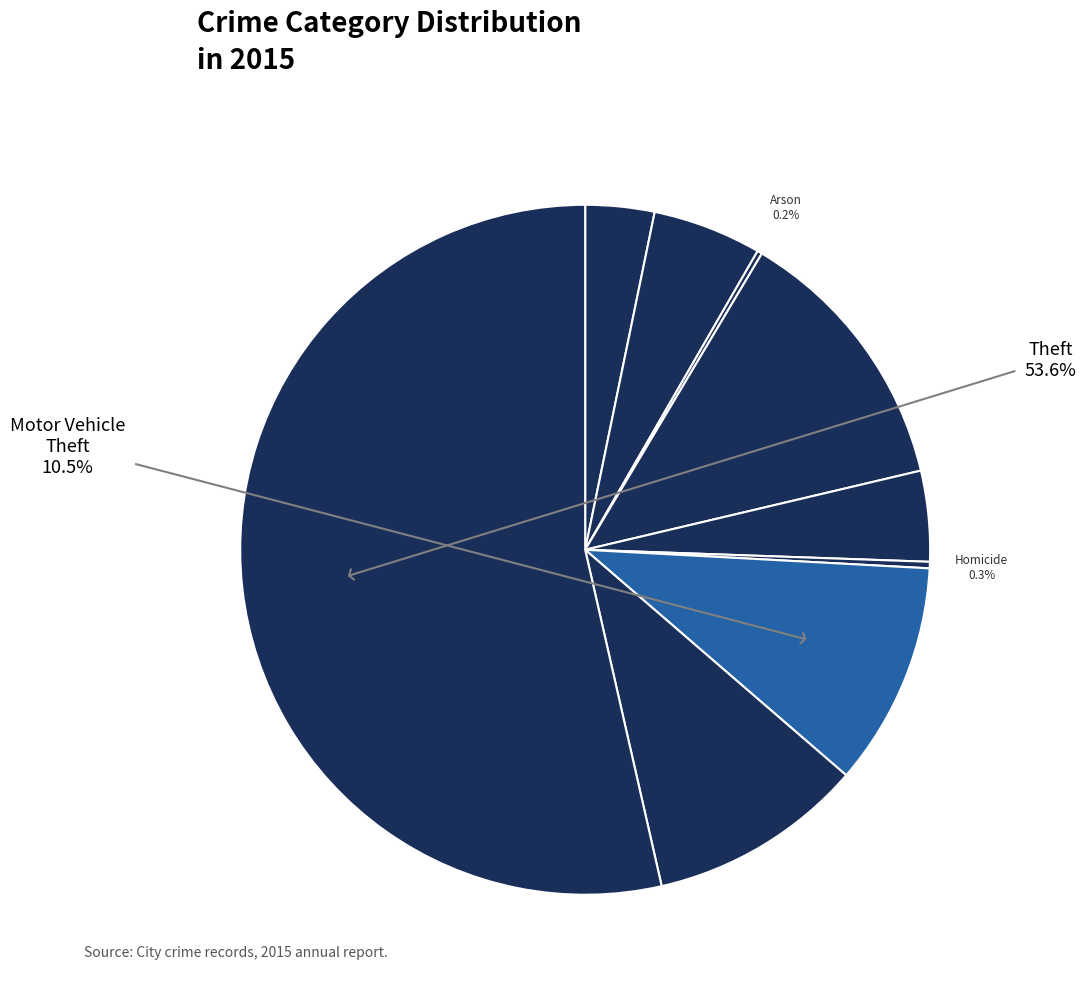

How many slices are in this pie chart?

9